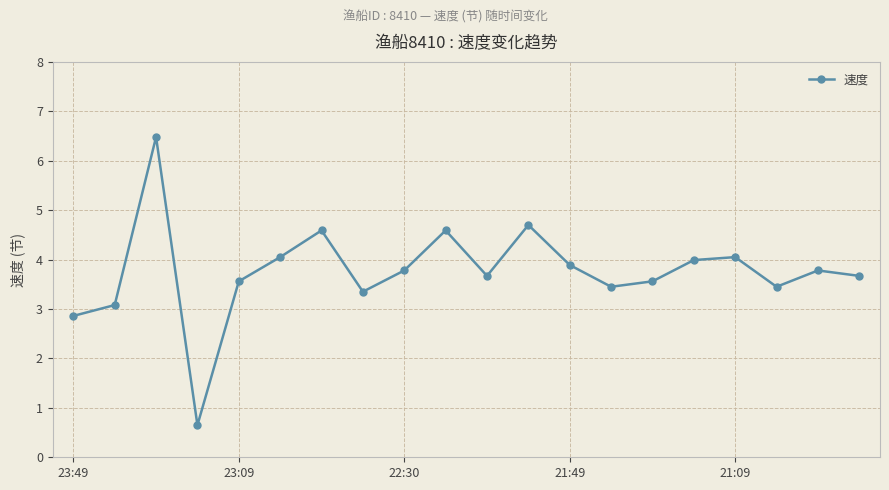

What is the average value?

3.8